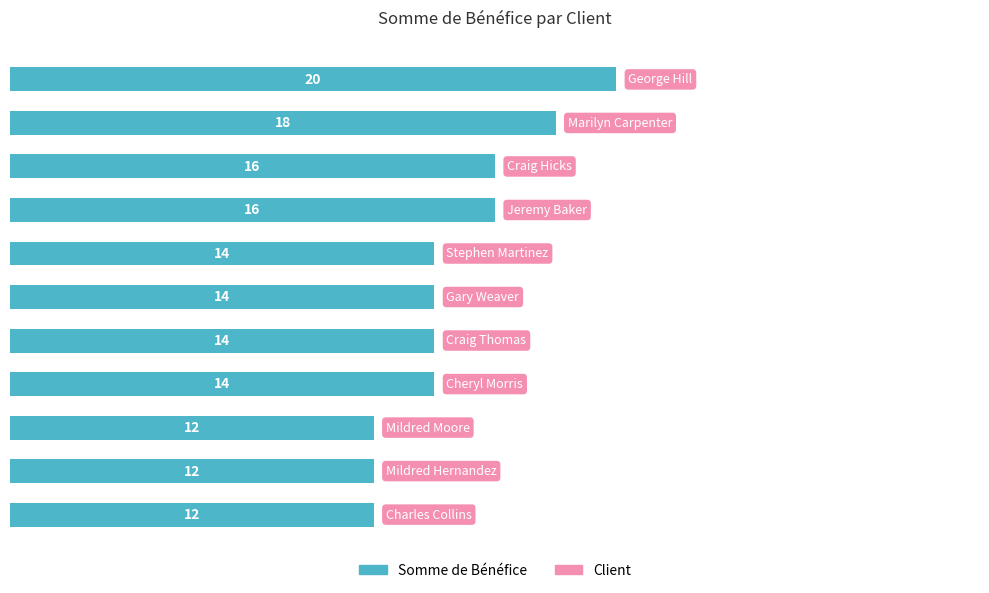

Count the values in the range 12 to 16.

9